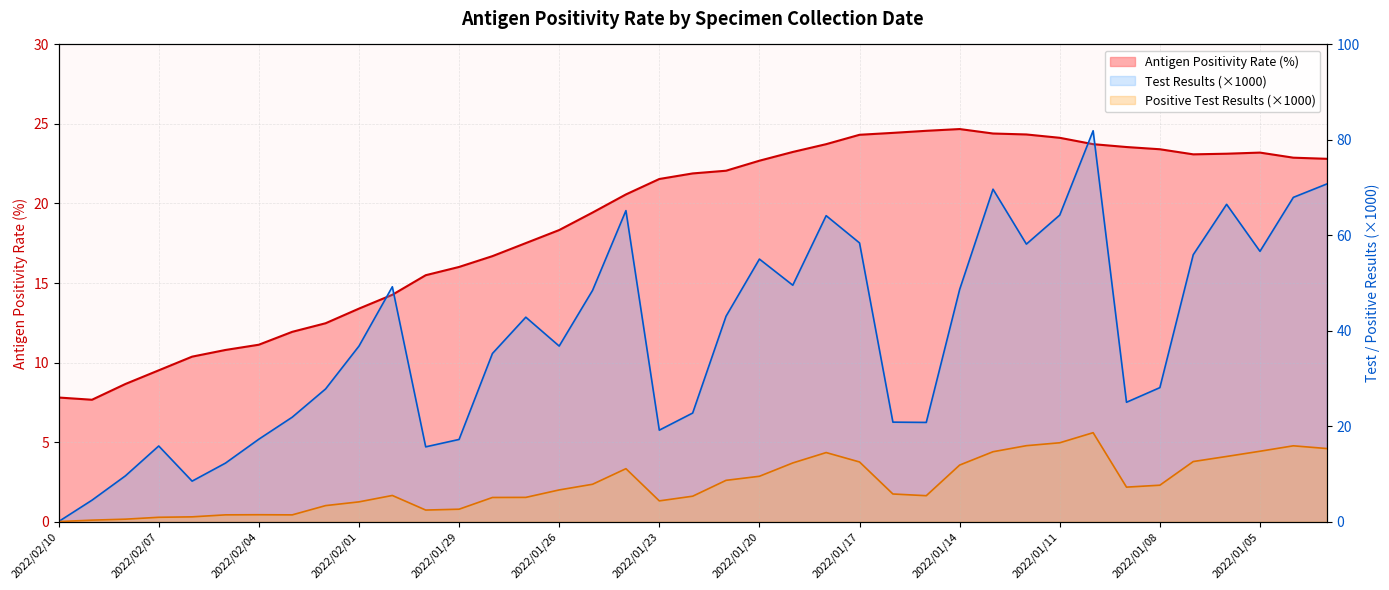

Which series has the largest range (max minus min)?

Test Results (thousands)